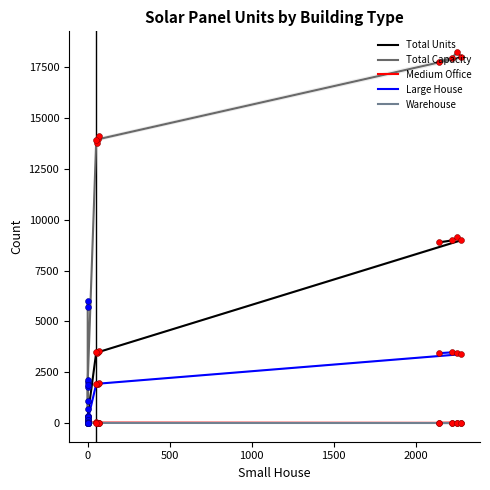

Which series reaches the minimum Y coordinate?

Large House